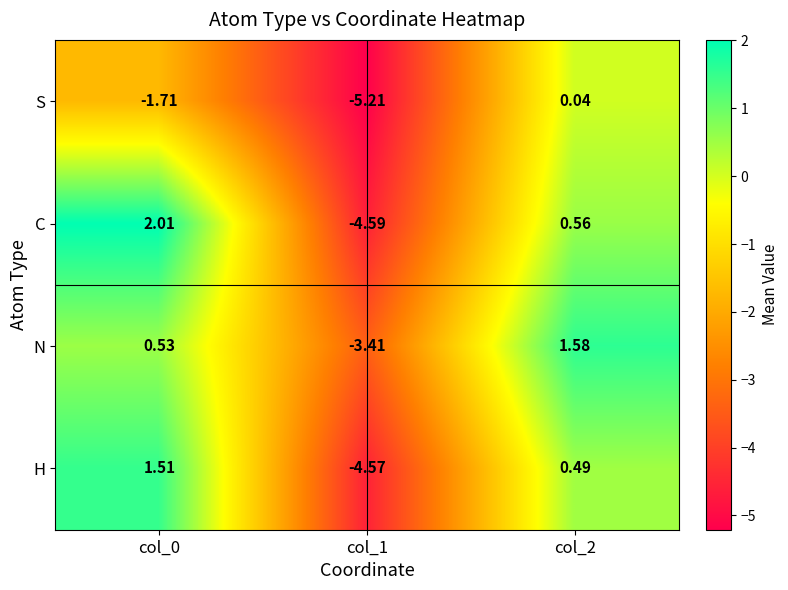

Which series has the widest spread of values?

C